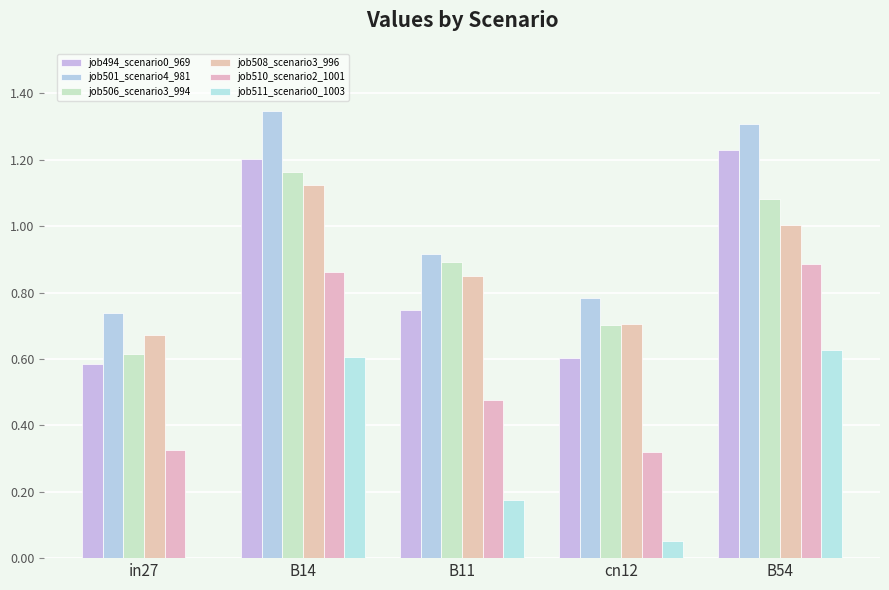

How many groups of bars are there?

5